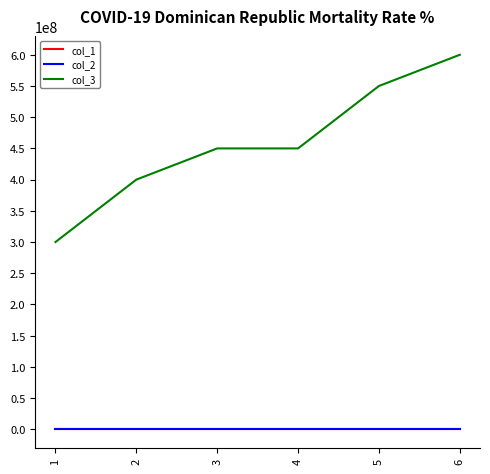

Which series has the widest spread of values?

col_3